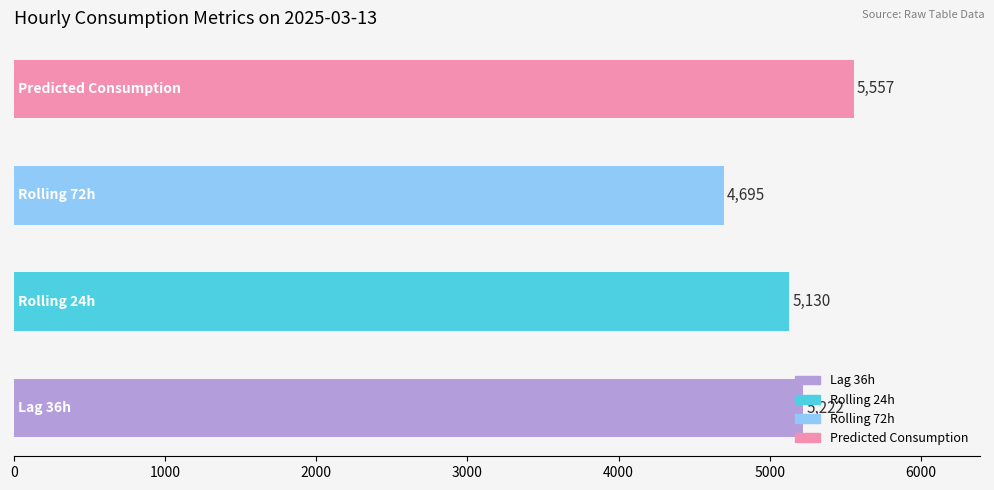

What is the difference between the maximum and minimum values?

862